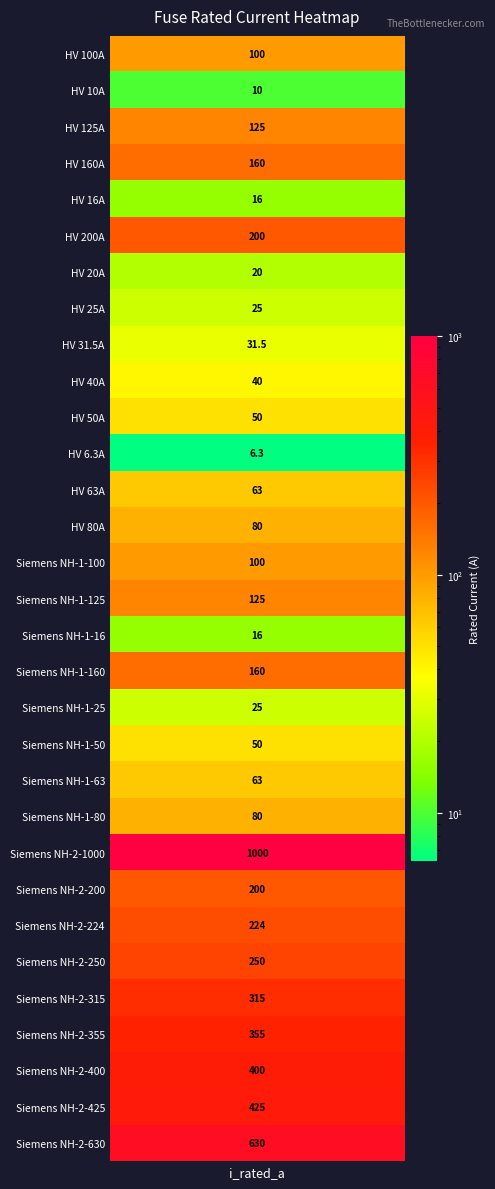

Is it true that the value at HV 10A is 10.0?

True